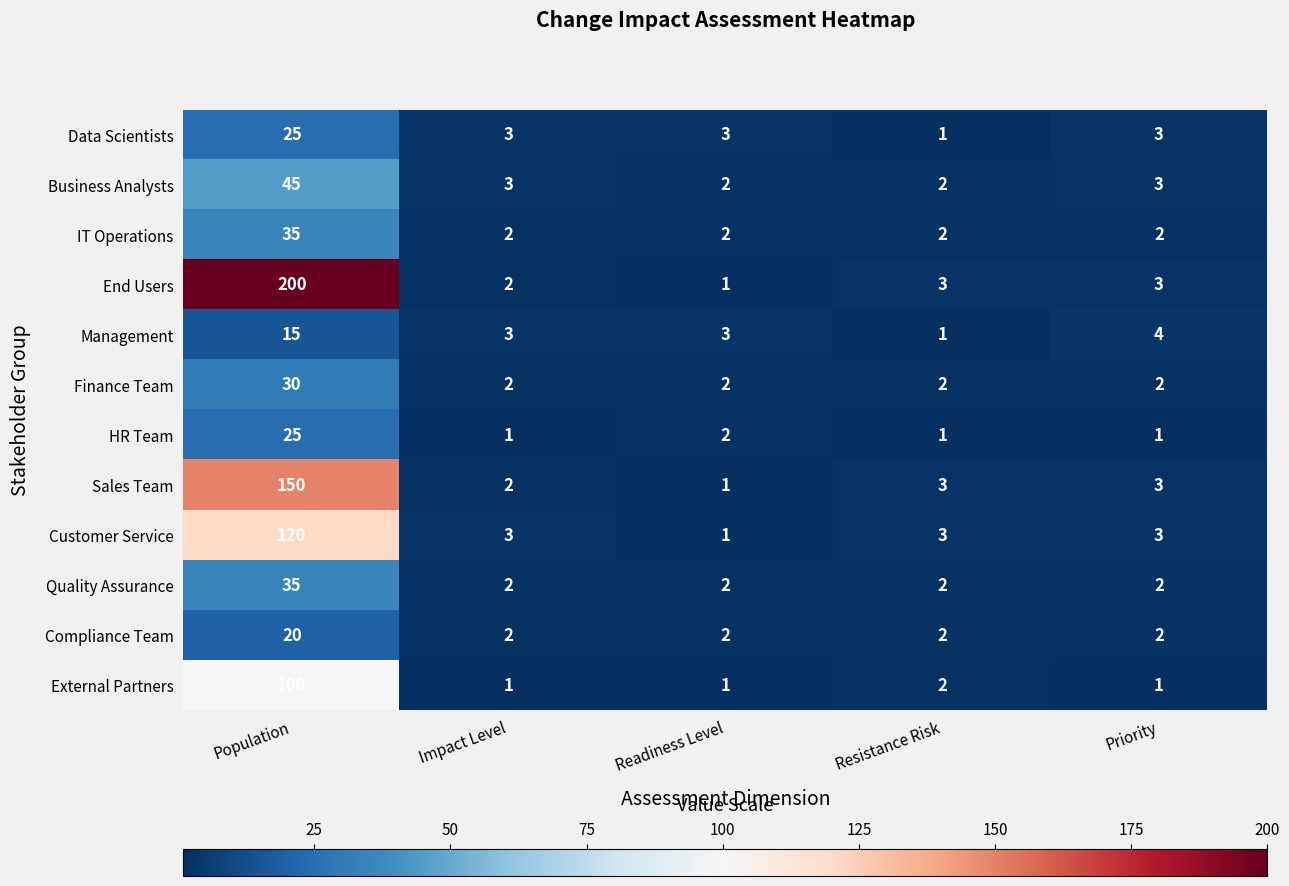

At how many categories does at least one series exceed 187?

1